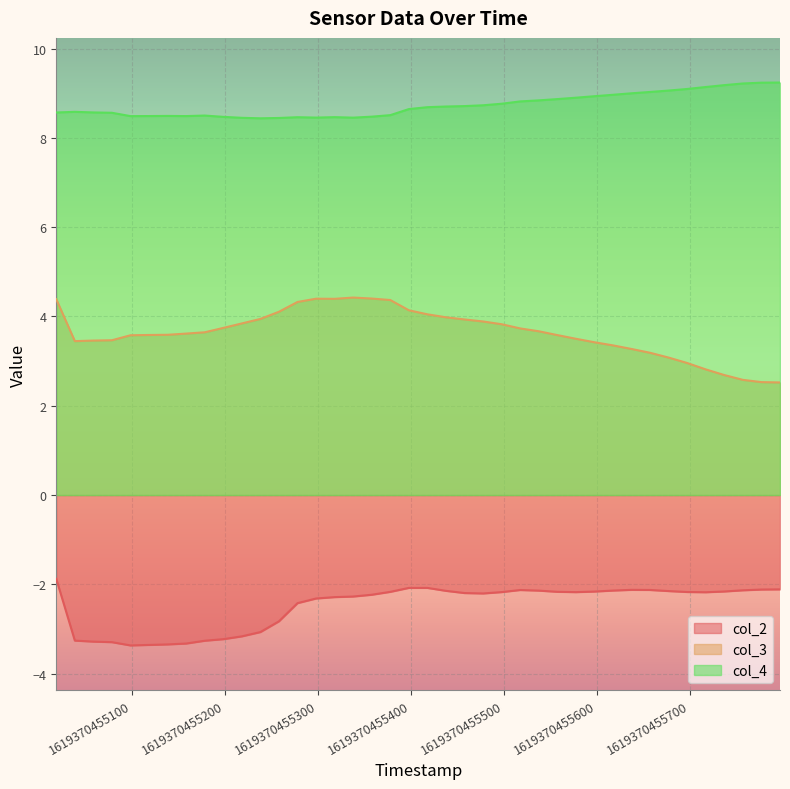

List the series in order of their overall mean, highest first.

col_4, col_3, col_2